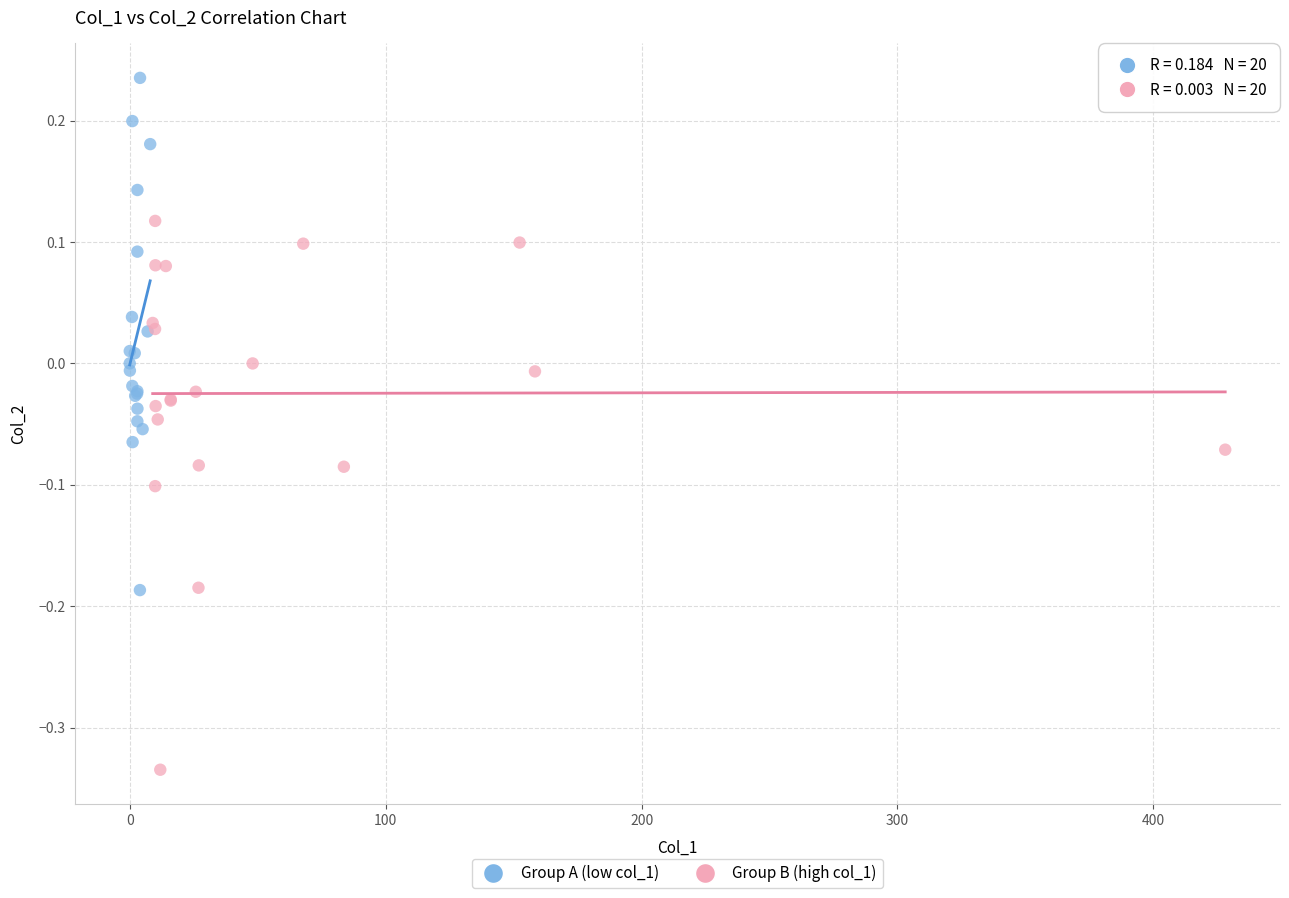

Which series reaches the minimum Y coordinate?

Group B (high col_1)